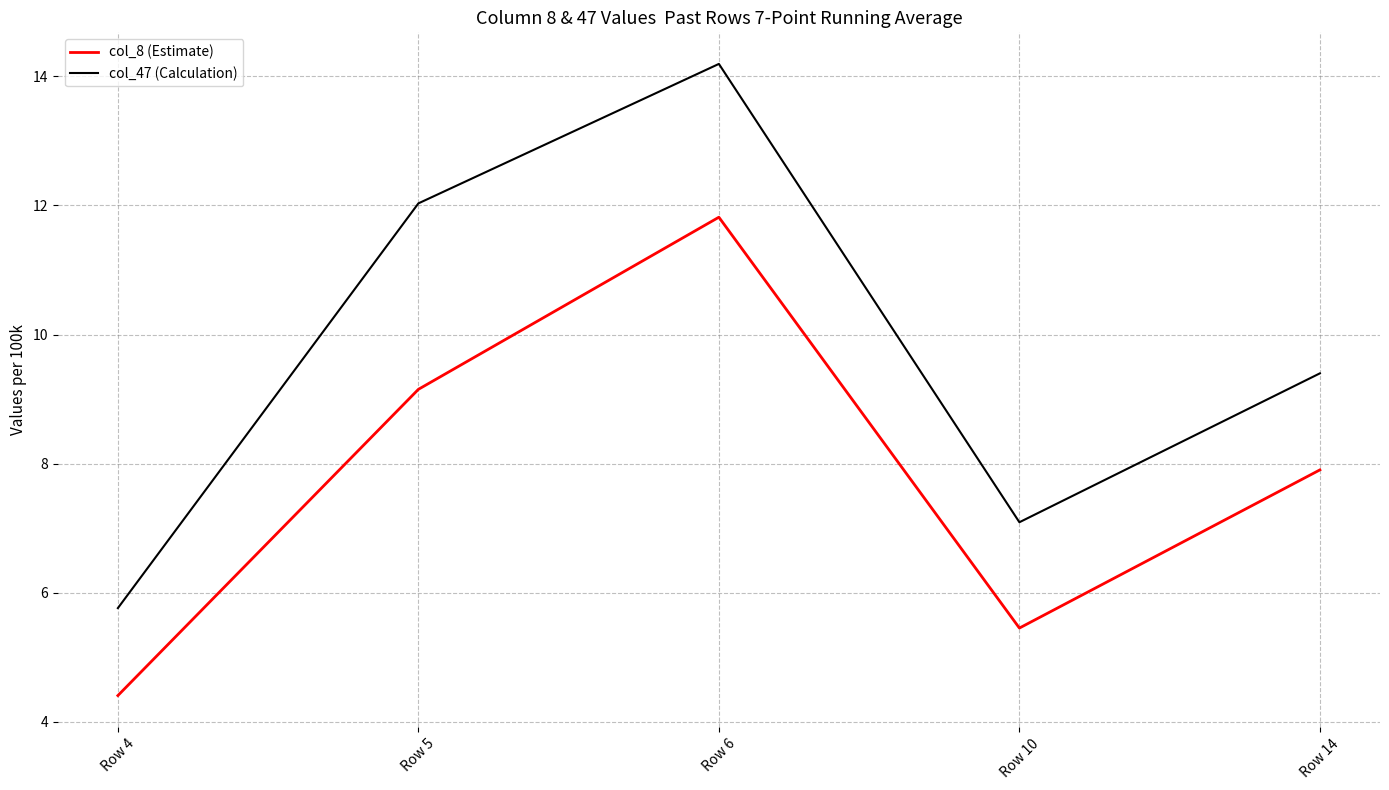

What is the average value of the col_8 (Estimate) series?

7.7